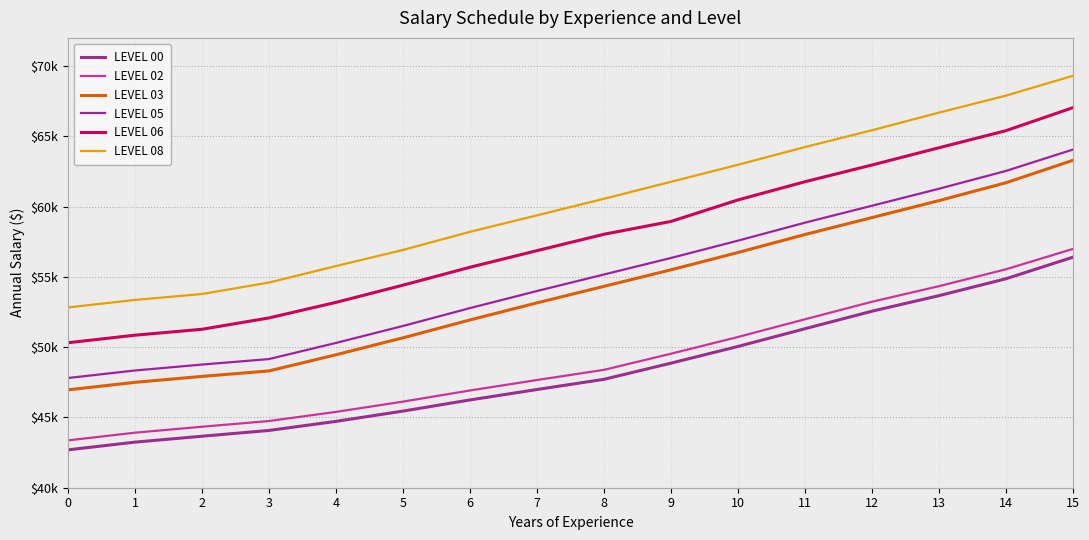

What is the total value across all series at 1?

287206.2